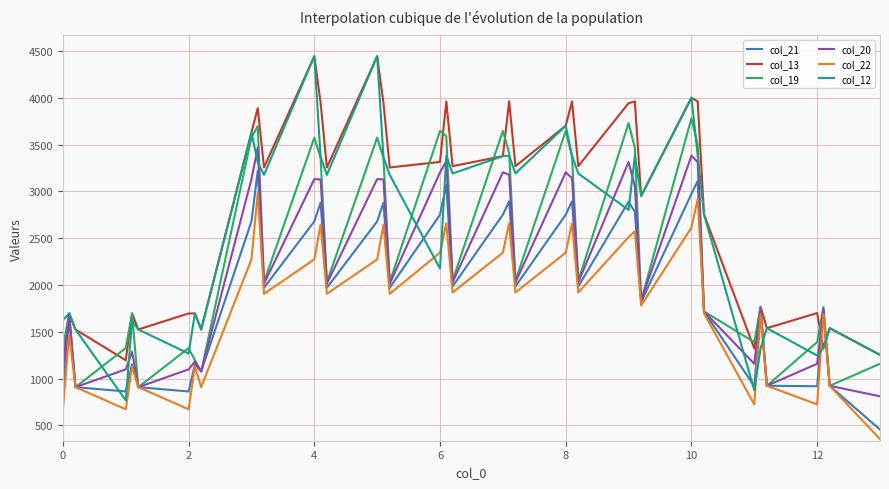

Which series has the largest total across all categories?

col_13